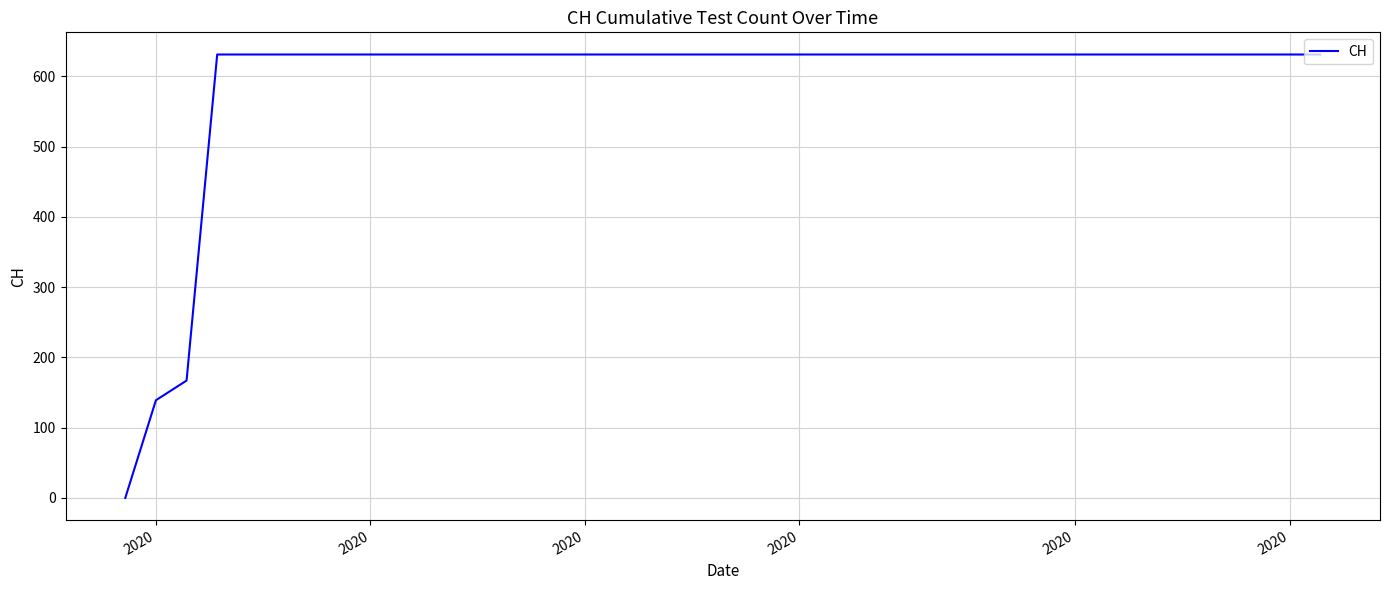

Is this an area chart (filled region under the line)?

No